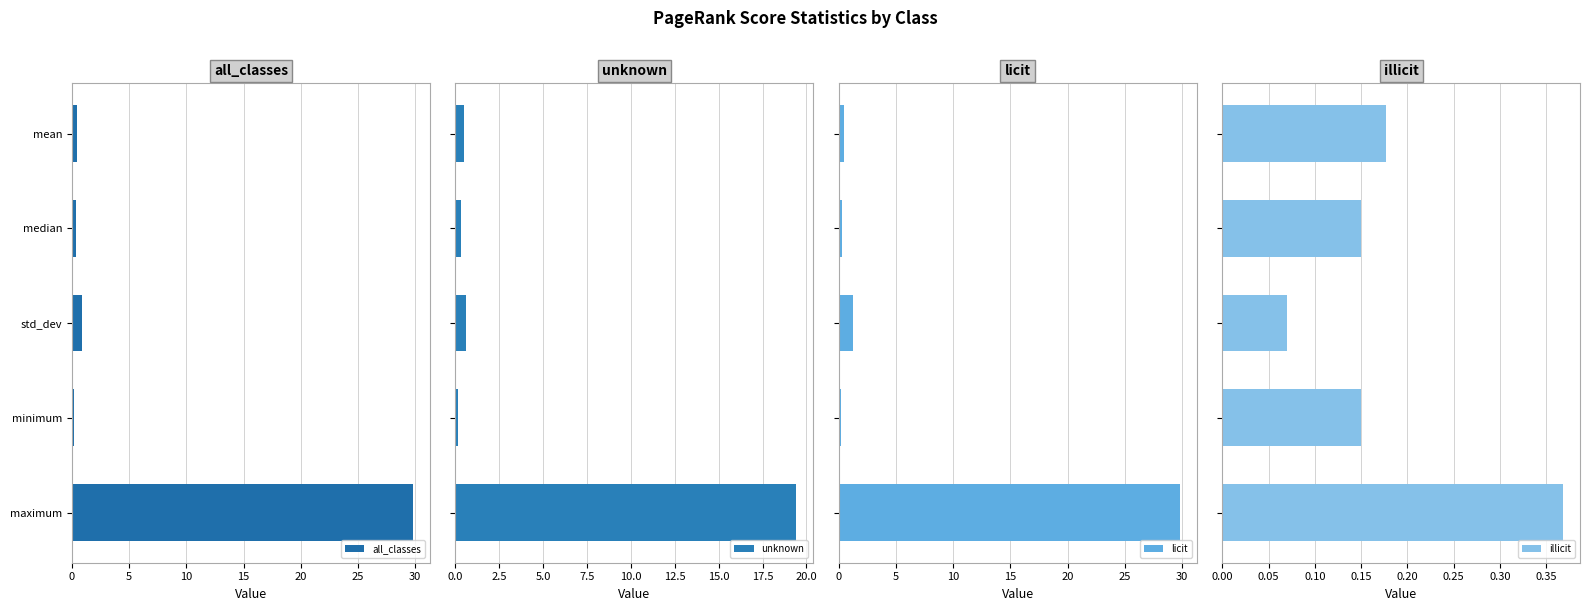

What is the value of the all_classes bar at the 5th from the left?

29.8